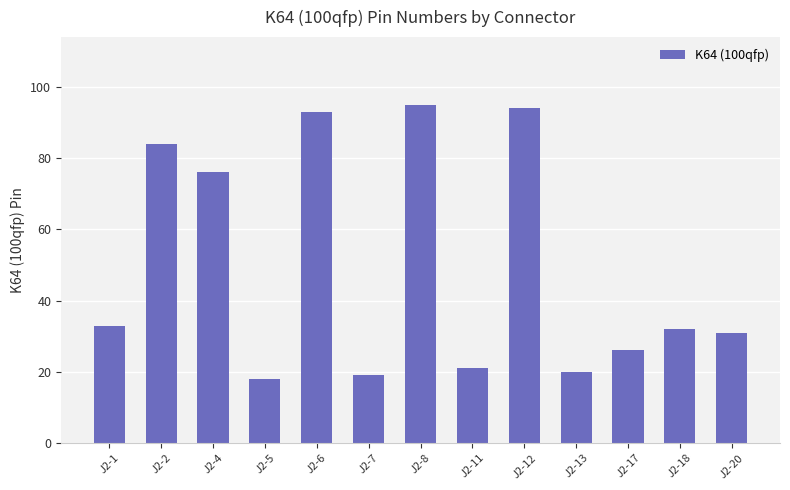

What is the value of the 12th bar from the left?

32